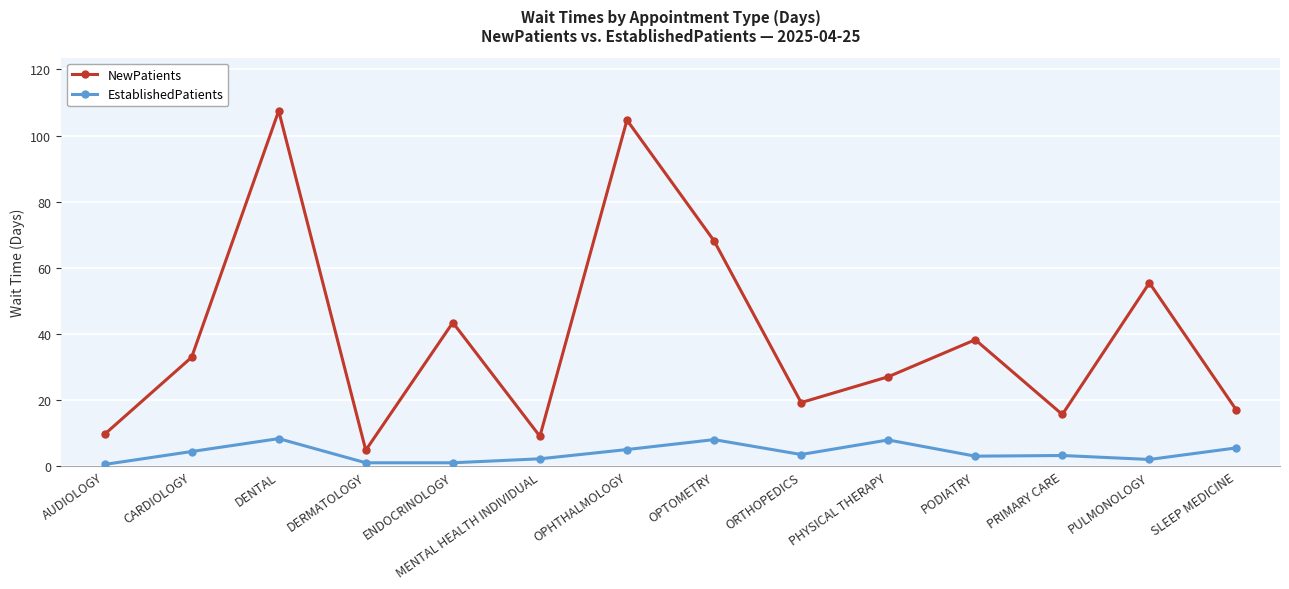

What is the maximum value for NewPatients?

107.5